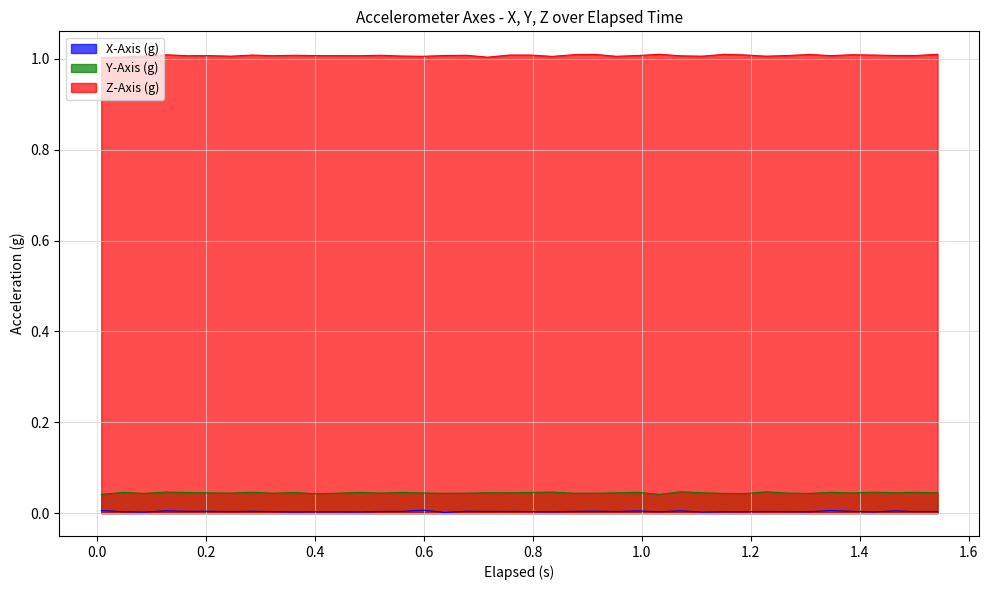

Which series has the largest total across all categories?

Z-Axis (g)